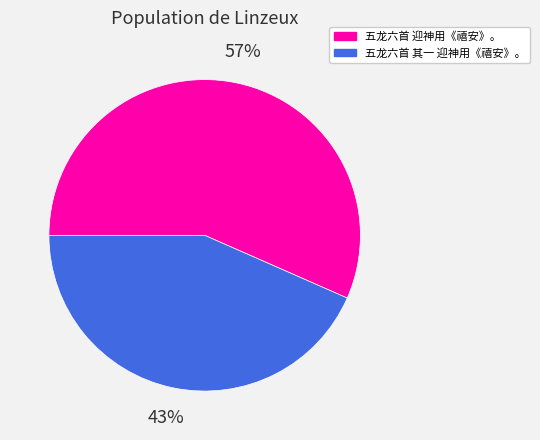

To the nearest percent, what is the combined percentage of 五龙六首 迎神用《禧安》。 and 五龙六首 其一 迎神用《禧安》。?

100%